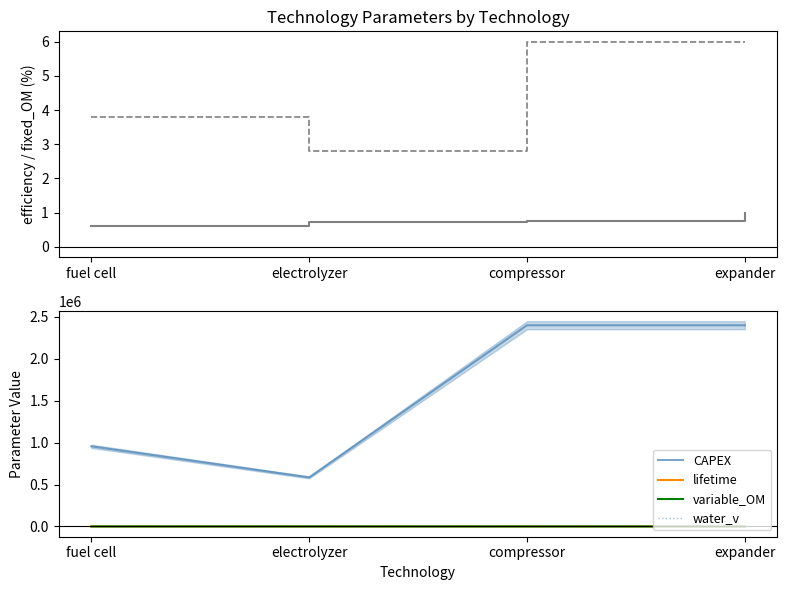

True or false: CAPEX and fixed_OM (%) cross at least once.

False